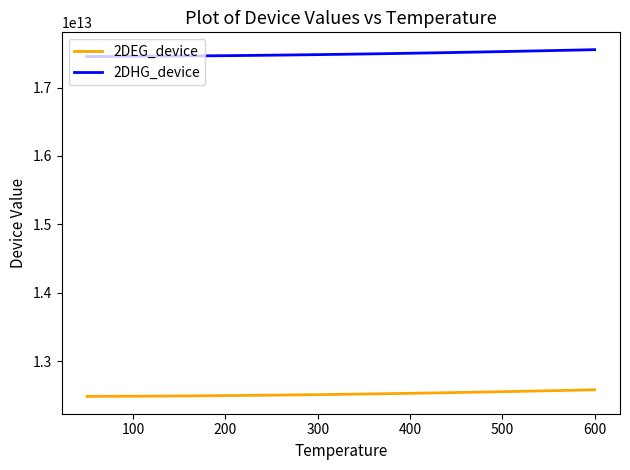

True or false: 2DEG_device and 2DHG_device cross at least once.

False